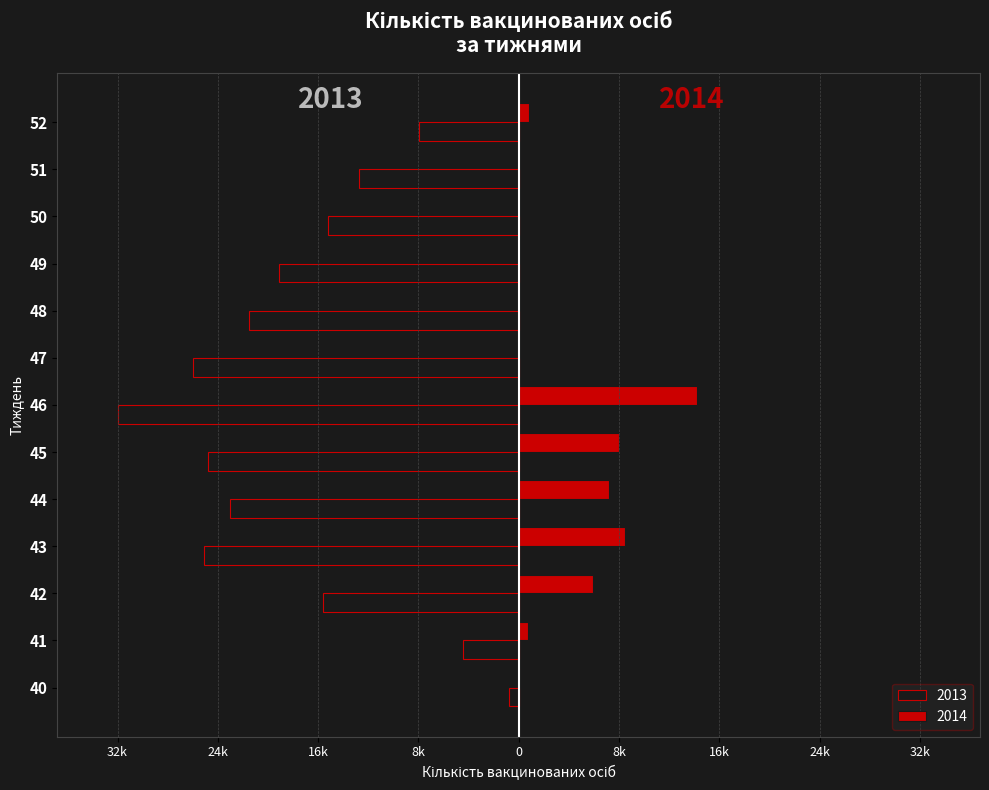

What are all the series names shown in the legend?

2013, 2014